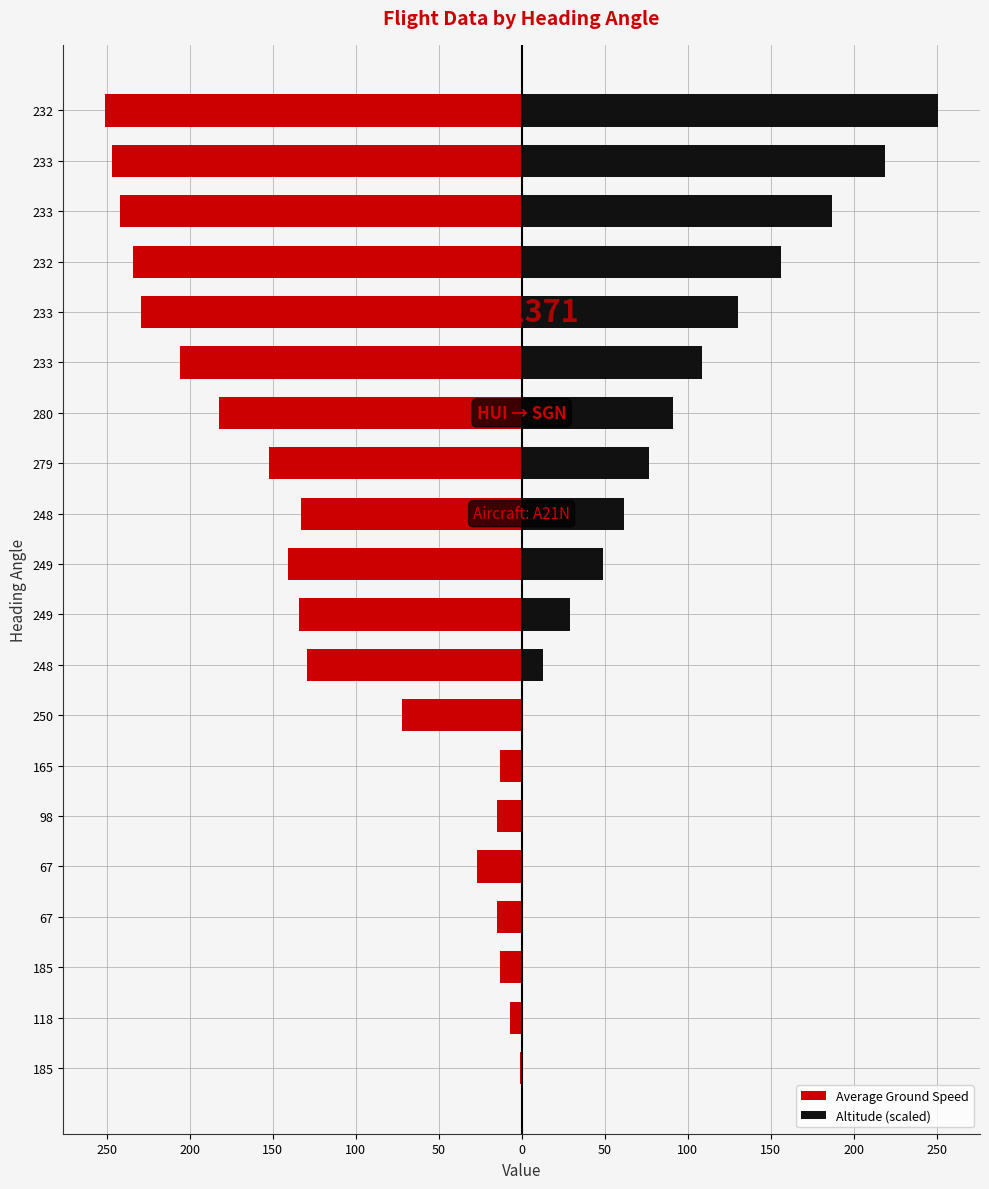

What is the difference between the maximum and minimum values in the Altitude (scaled) series?

251.0